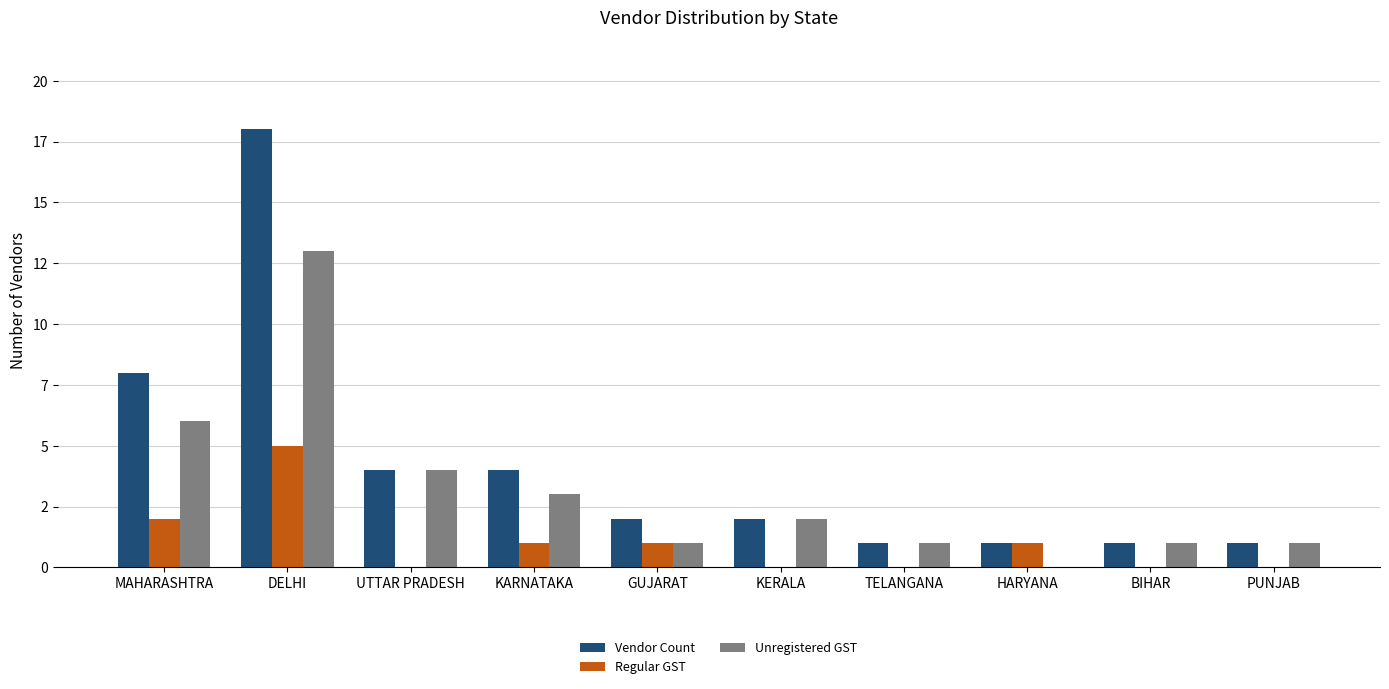

At which category is the sum across all series the highest?

DELHI